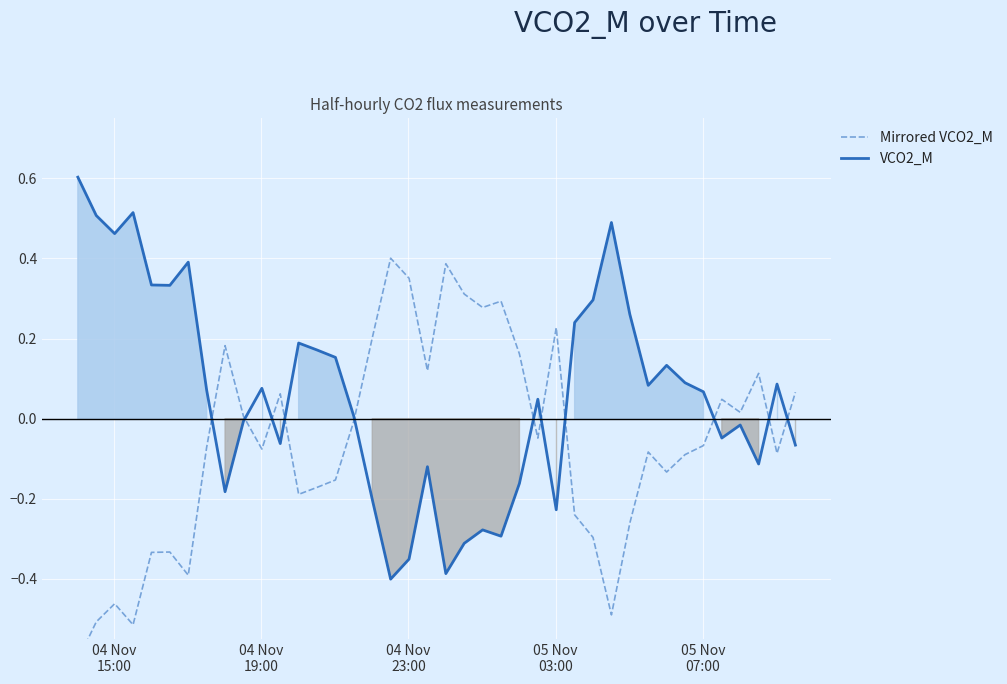

What is the highest value of the VCO2_M series?

0.6